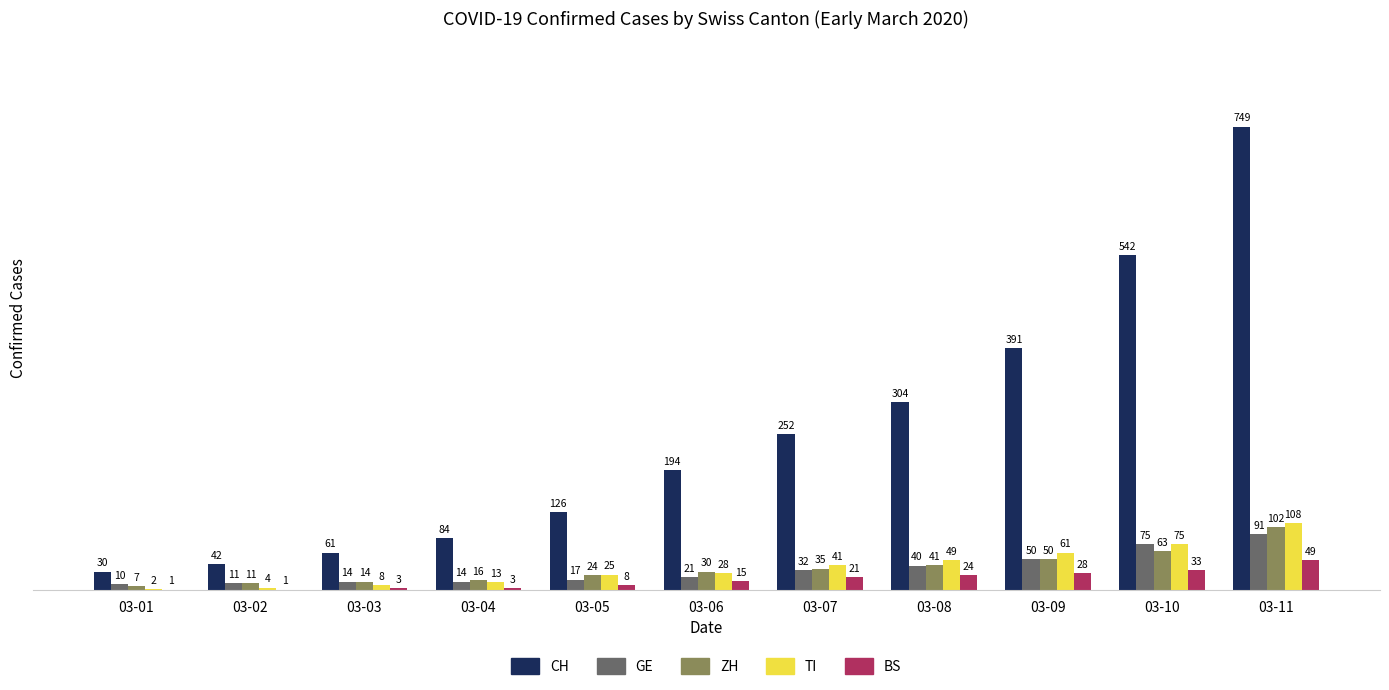

Reading left to right, list all the values displayed in this chart.

CH: 03-01=30	03-02=42	03-03=61	03-04=84	03-05=126	03-06=194	03-07=252	03-08=304	03-09=391	03-10=542	03-11=749
GE: 03-01=10	03-02=11	03-03=14	03-04=14	03-05=17	03-06=21	03-07=32	03-08=40	03-09=50	03-10=75	03-11=91
ZH: 03-01=7	03-02=11	03-03=14	03-04=16	03-05=24	03-06=30	03-07=35	03-08=41	03-09=50	03-10=63	03-11=102
TI: 03-01=2	03-02=4	03-03=8	03-04=13	03-05=25	03-06=28	03-07=41	03-08=49	03-09=61	03-10=75	03-11=108
BS: 03-01=1	03-02=1	03-03=3	03-04=3	03-05=8	03-06=15	03-07=21	03-08=24	03-09=28	03-10=33	03-11=49